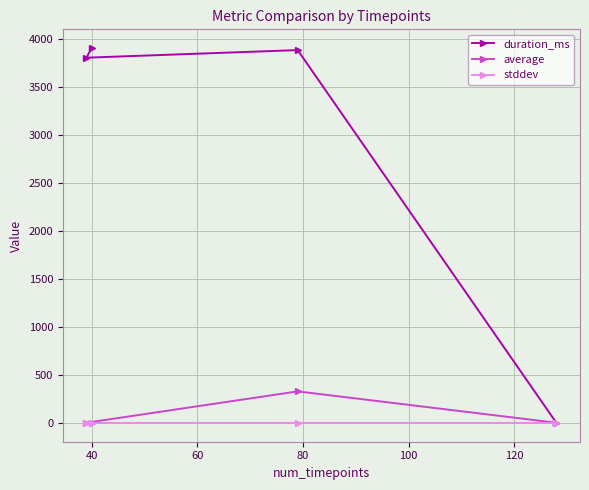

Rank the series by their maximum value, from highest to lowest.

duration_ms, average, stddev